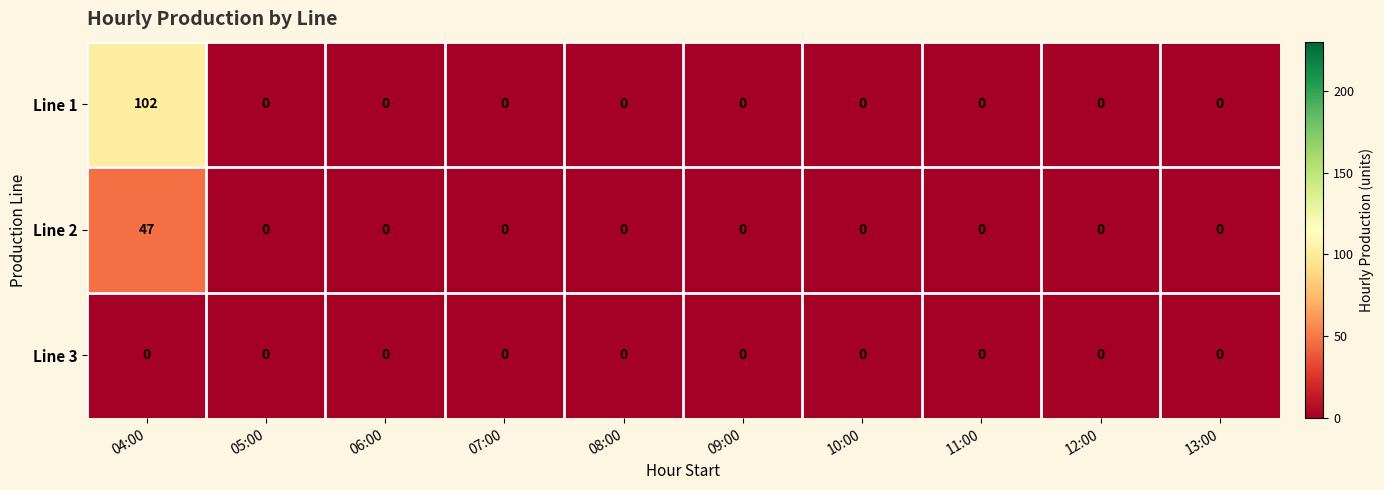

Rank the series by their average value, from lowest to highest.

Line 3, Line 2, Line 1